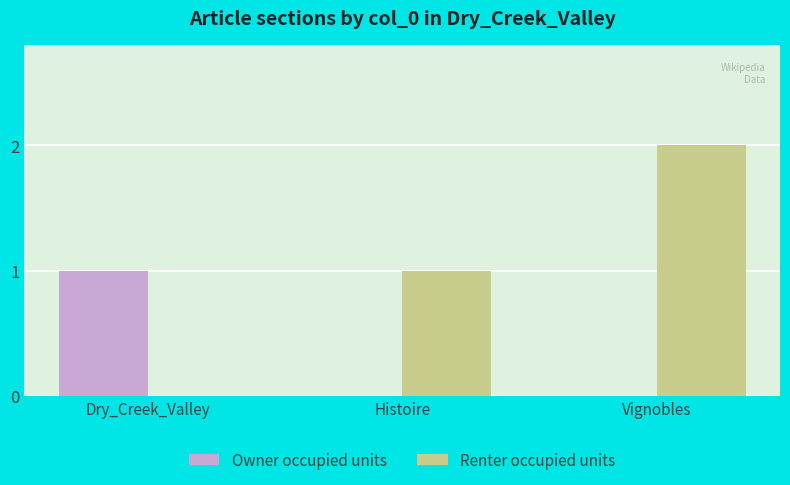

Reading left to right, what are all the values shown in this chart?

Owner occupied units: Dry_Creek_Valley=1	Histoire=0	Vignobles=0
Renter occupied units: Dry_Creek_Valley=0	Histoire=1	Vignobles=2